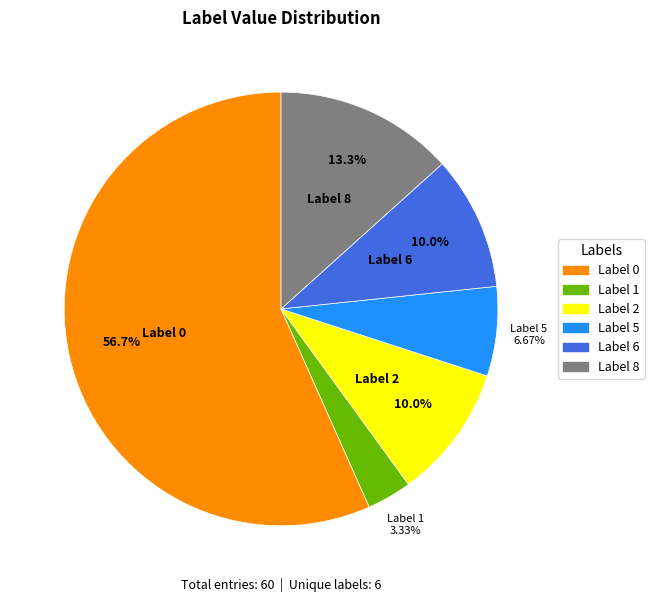

Is there any slice that represents more than half of the pie?

Yes